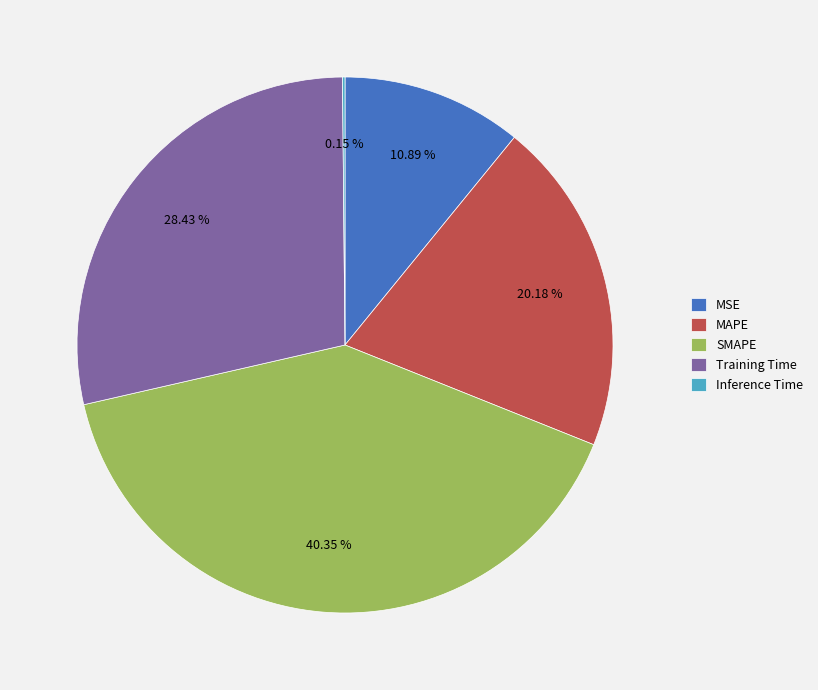

Which slice is the largest?

SMAPE